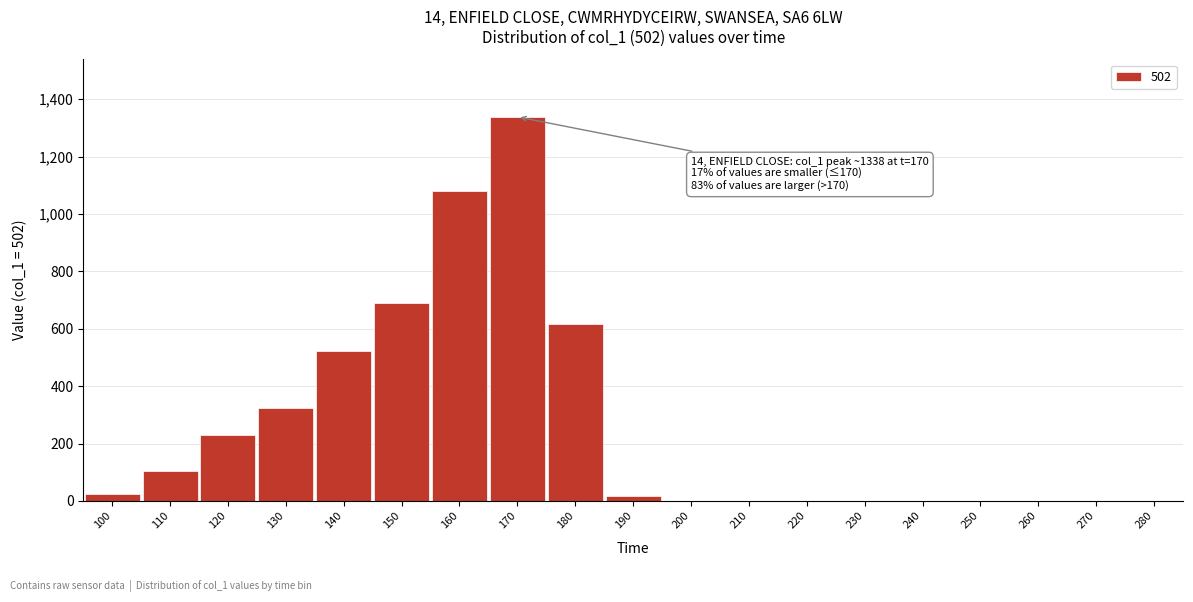

Which has a higher value, 180 or 140?

180